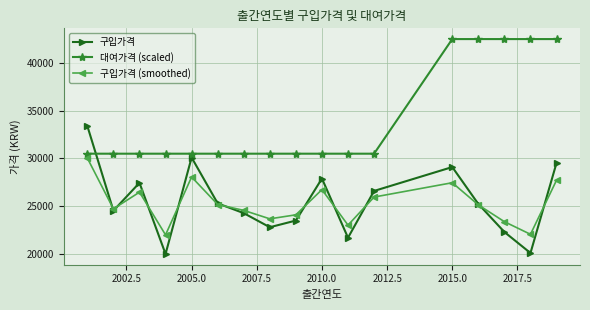

What is the minimum value shown in the chart?

20000.0